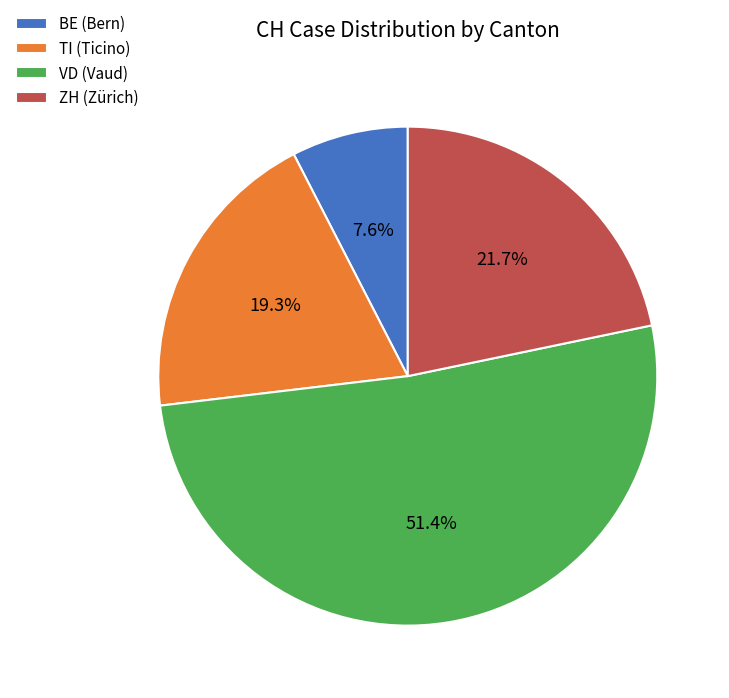

Rank the categories by value from lowest to highest.

BE (Bern), TI (Ticino), ZH (Zürich), VD (Vaud)